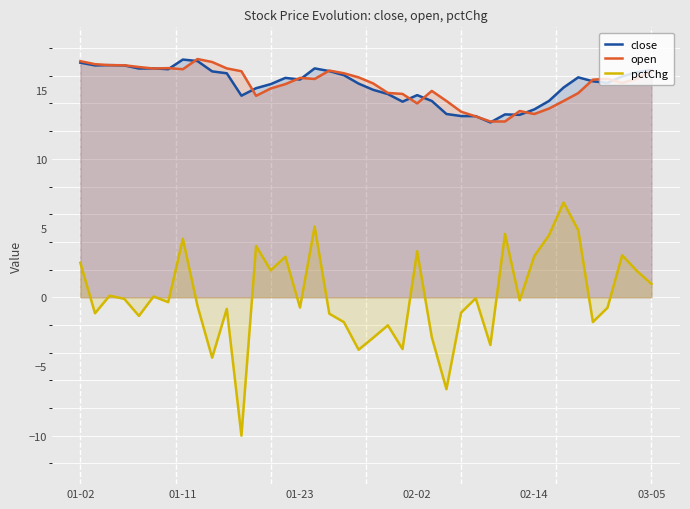

What is the minimum value for pctChg?

-10.0